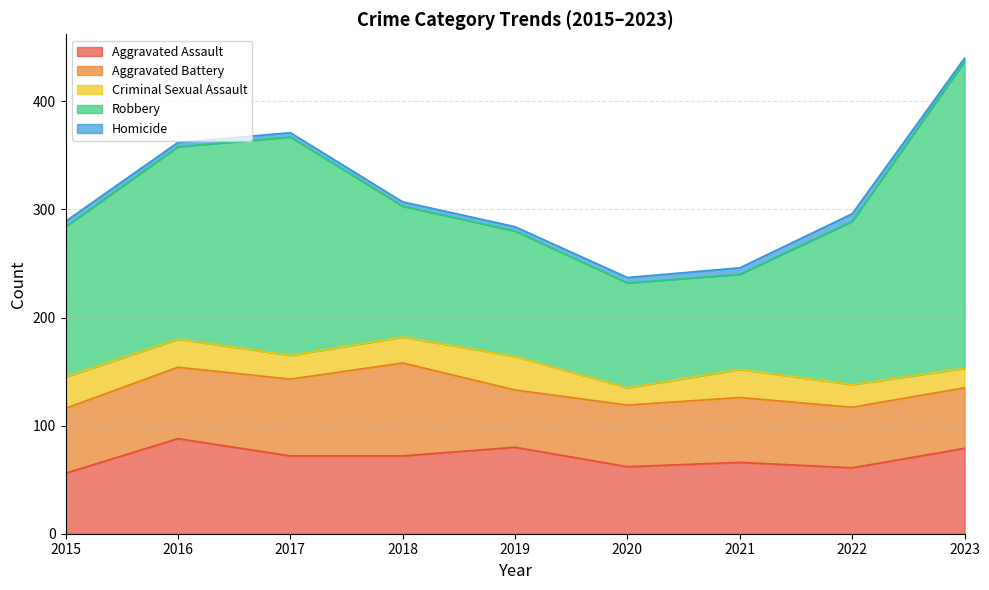

What is the average value of the Robbery series?

153